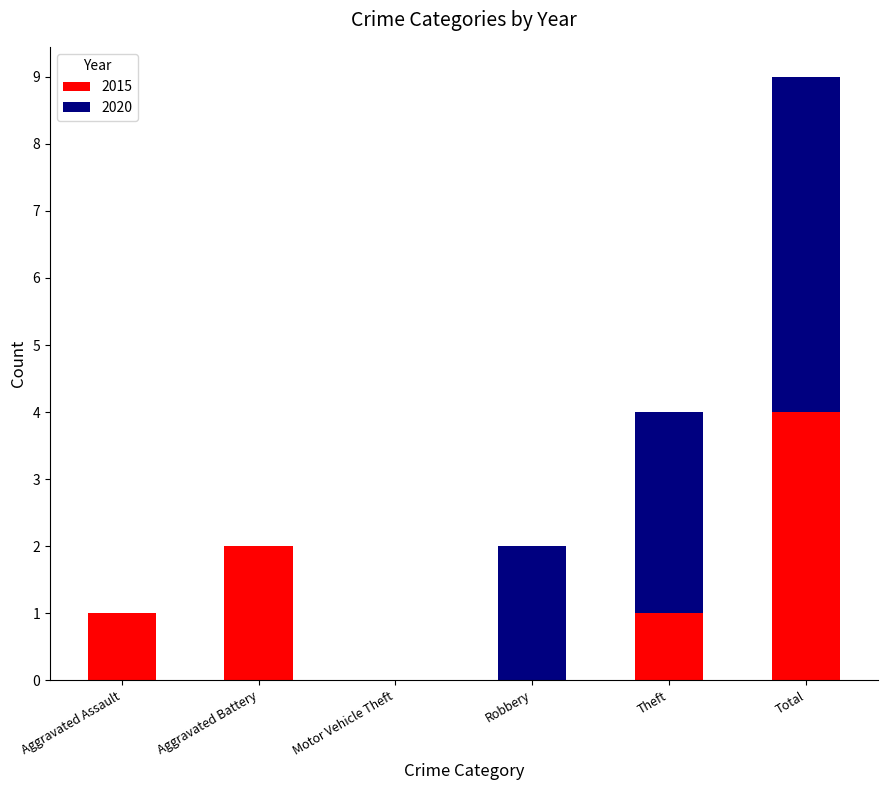

The value of 2015 at Total is 2. True or false?

False